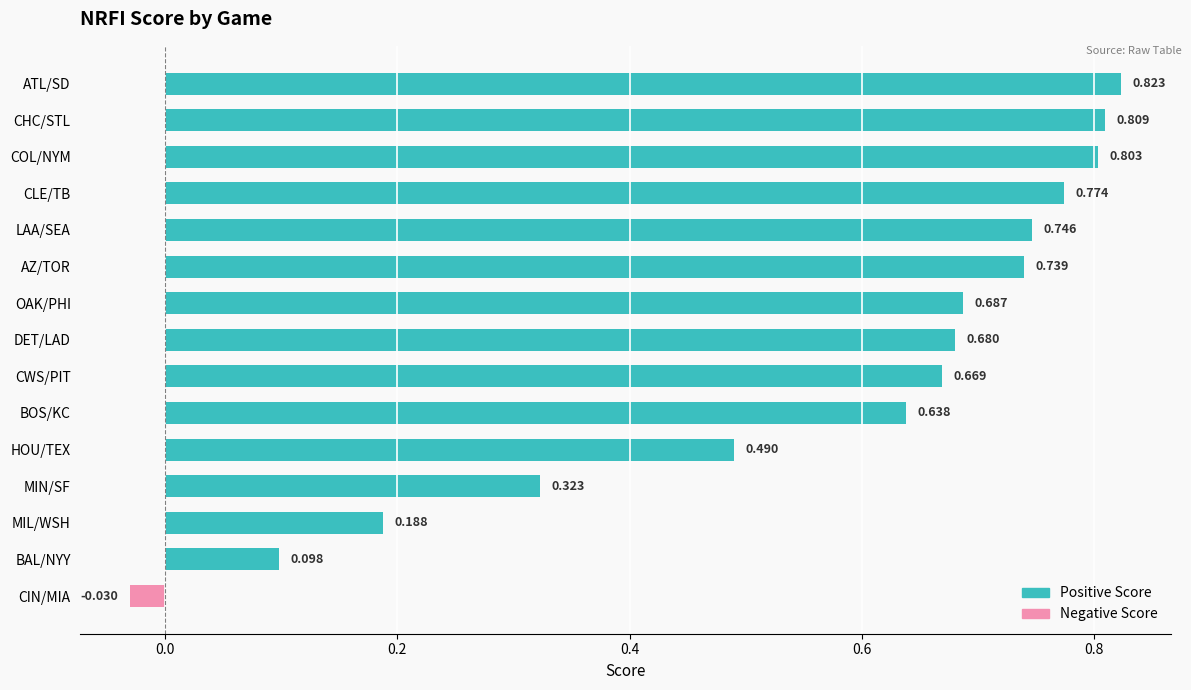

Which has a higher value, DET/LAD or MIN/SF?

DET/LAD